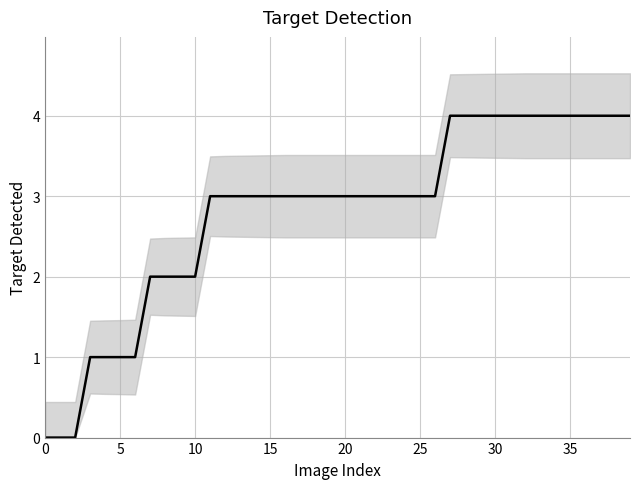

Between −5 and 40, which is larger?

40